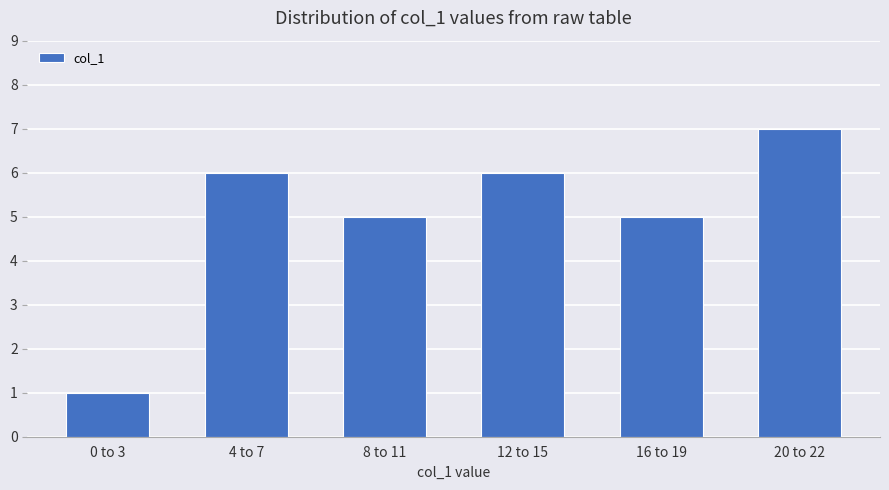

Count the number of data series in this chart.

1